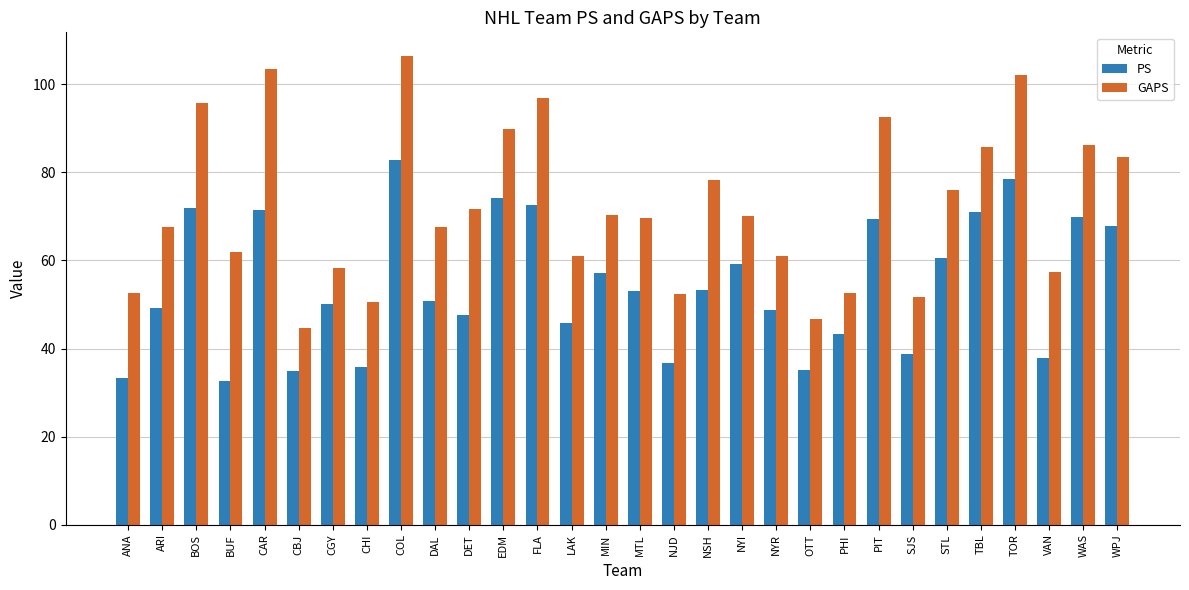

Which series has the largest total across all categories?

GAPS